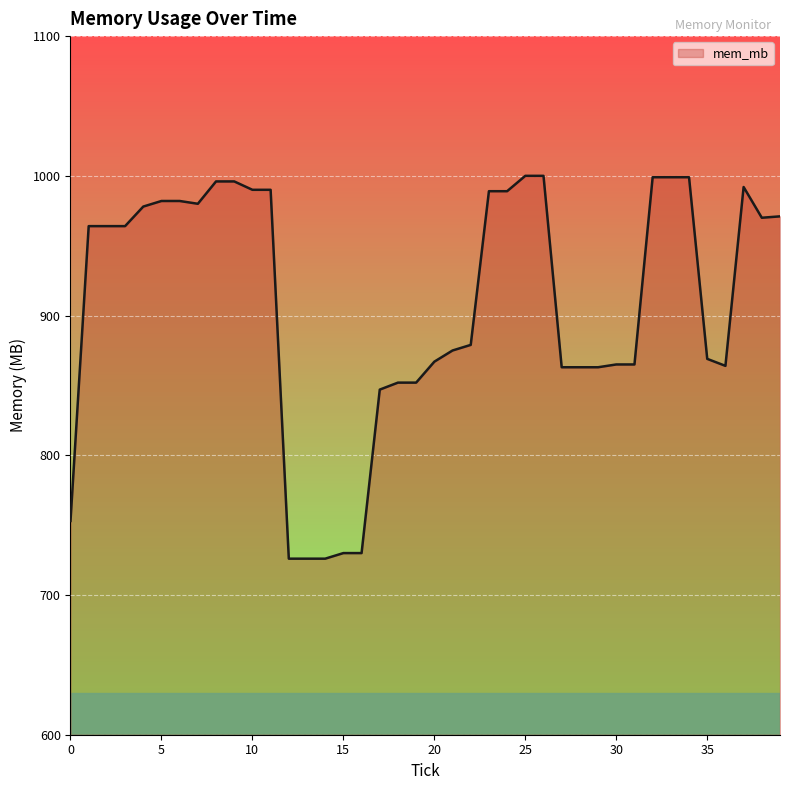

What is the difference between the maximum and minimum values?

274